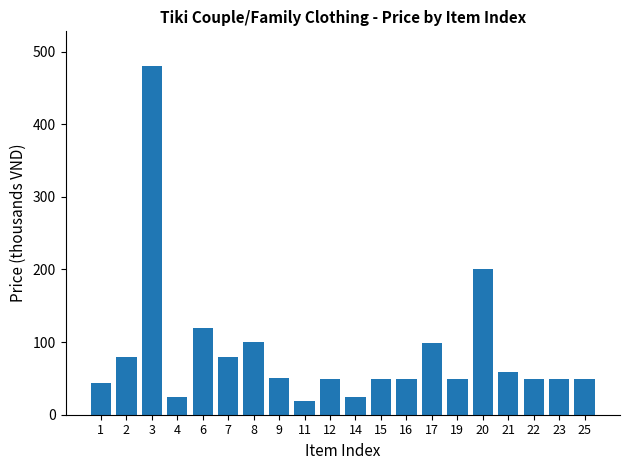

Is it true that the value at 12 is 69.2?

False